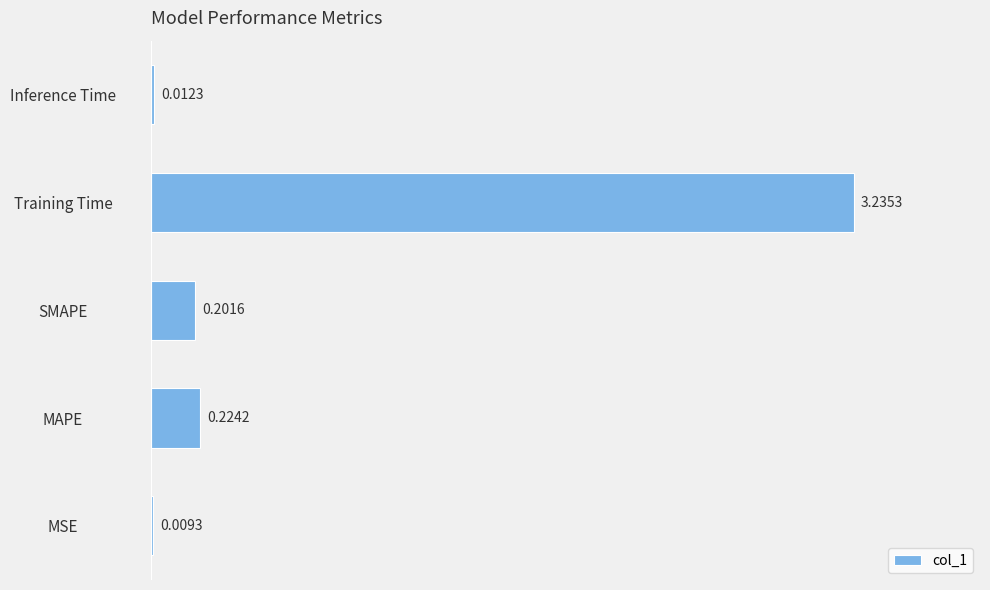

Which has a higher value, MAPE or Inference Time?

MAPE